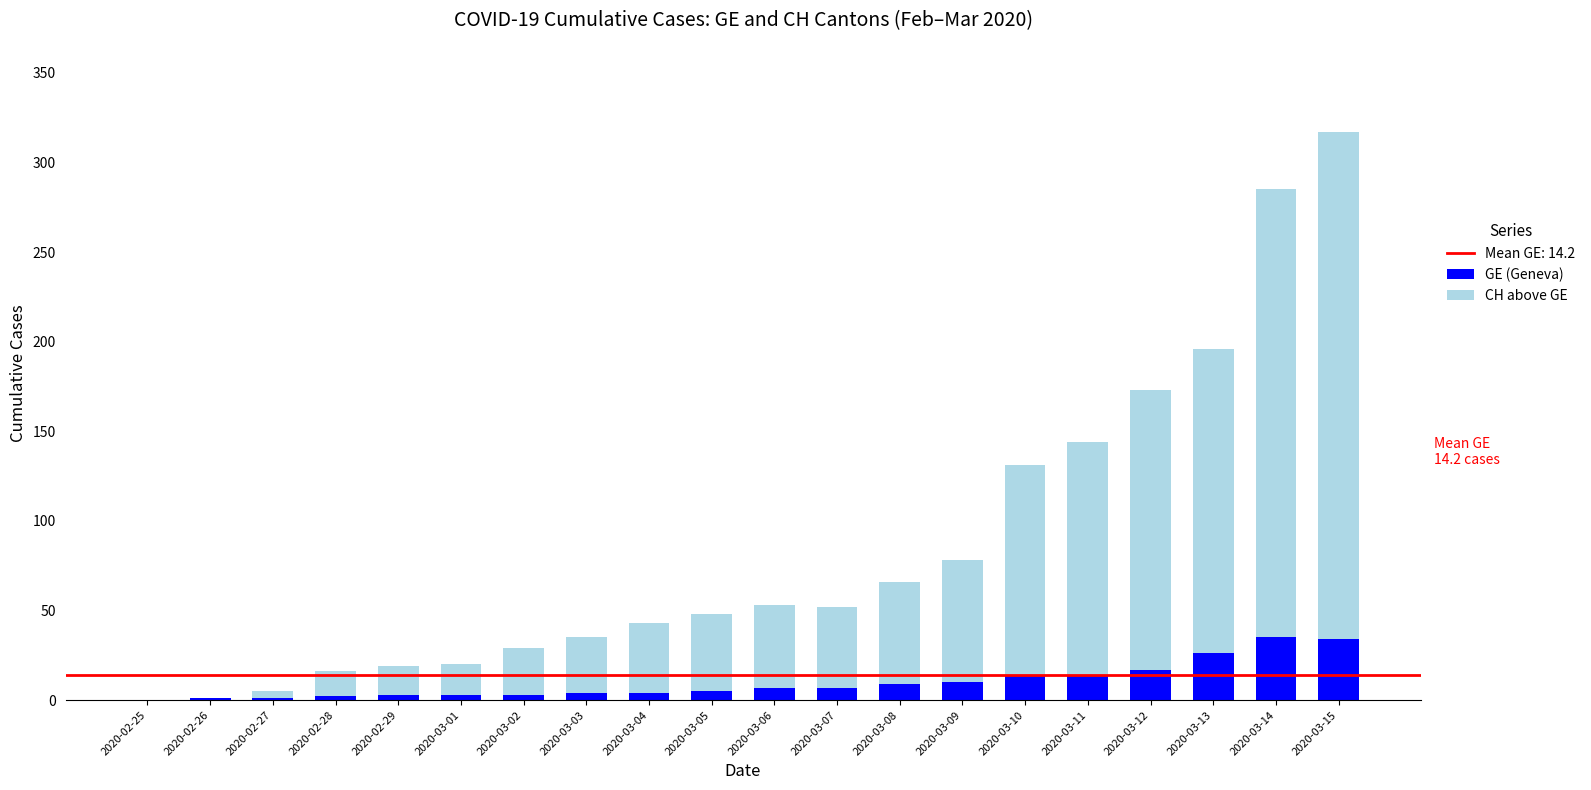

At which category is the sum across all series the highest?

2020-03-15